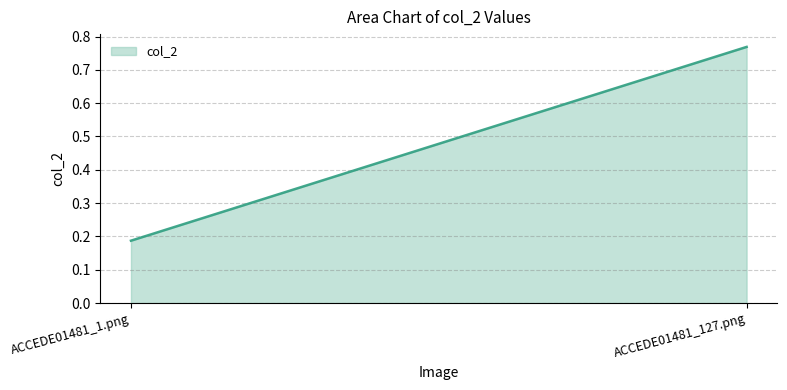

Rank the categories by value from highest to lowest.

ACCEDE01481_127.png, ACCEDE01481_1.png